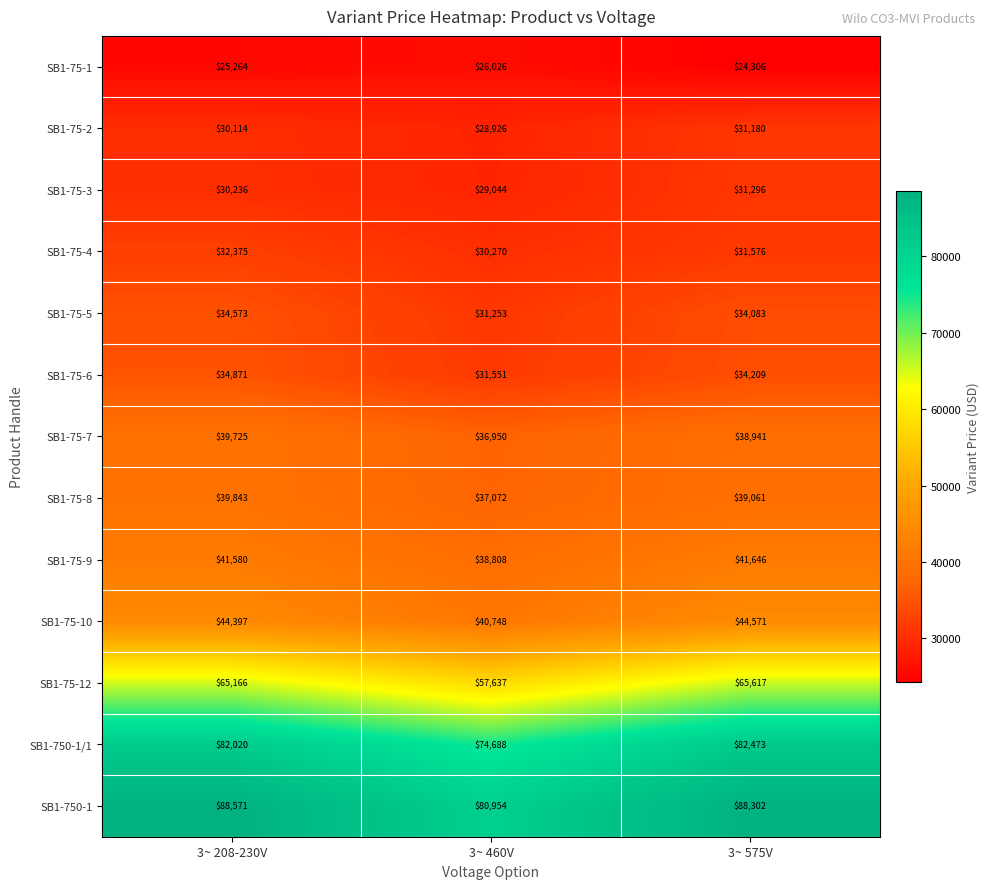

What is the minimum value shown in the chart?

24306